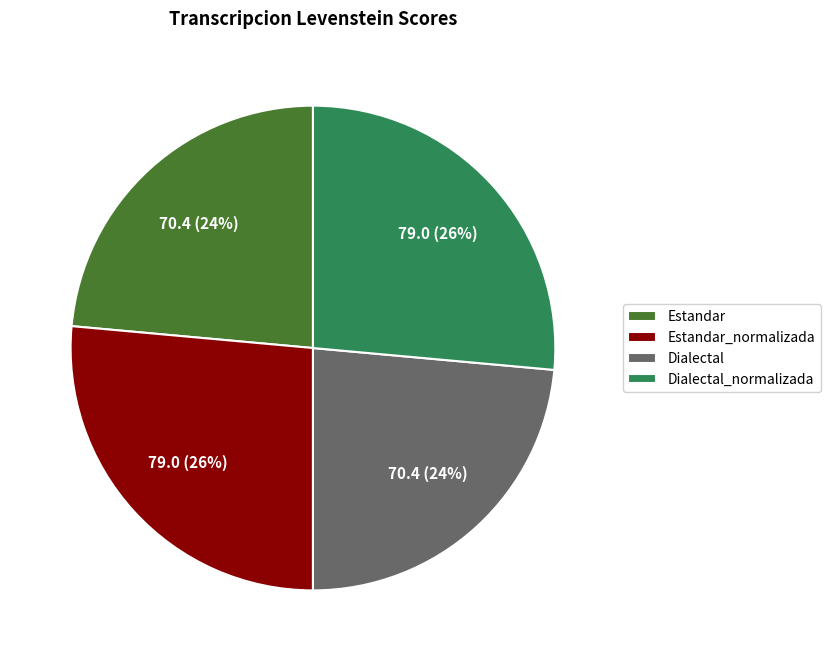

How many segments does this pie chart have?

4